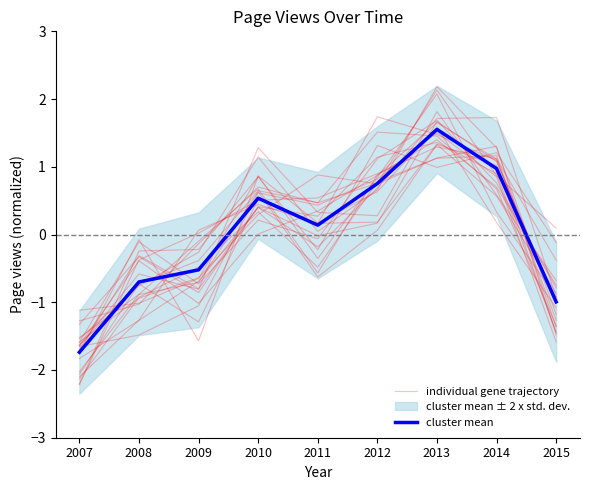

How many negative values does the cluster mean series have?

4